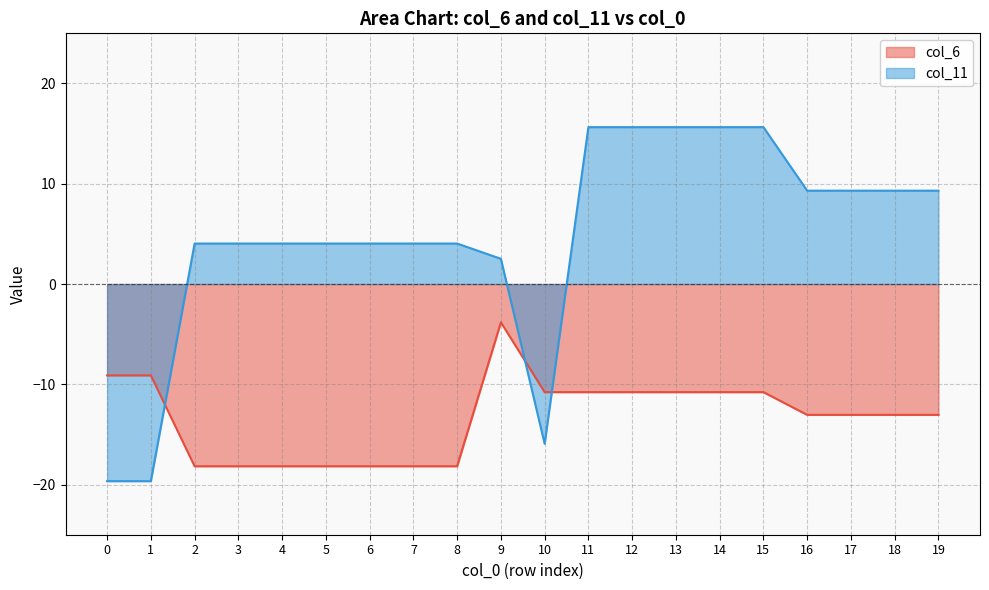

Does the chart display data point markers on the line(s)?

No